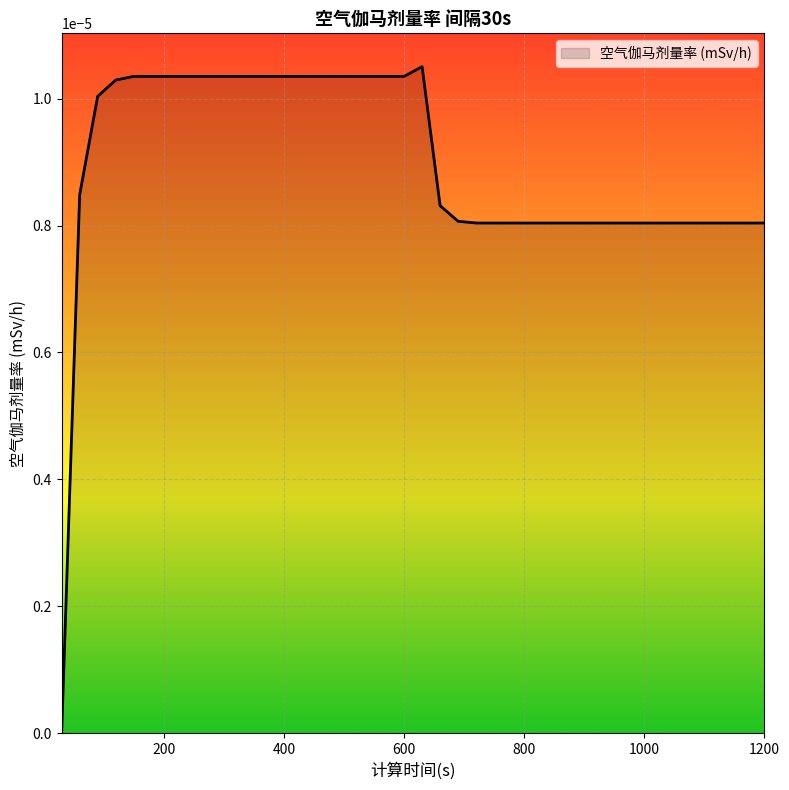

Is this an area chart (filled region under the line)?

Yes